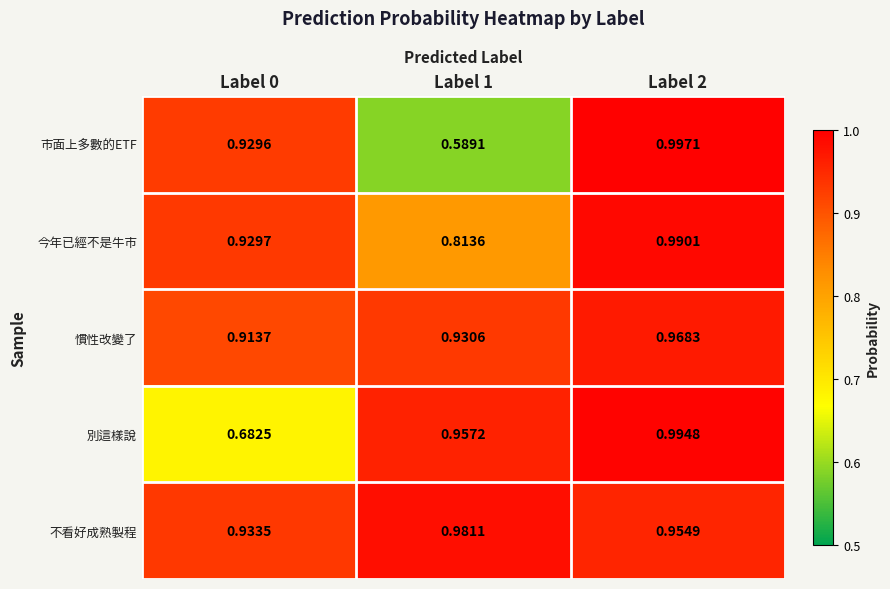

Which series has the largest total across all categories?

不看好成熟製程